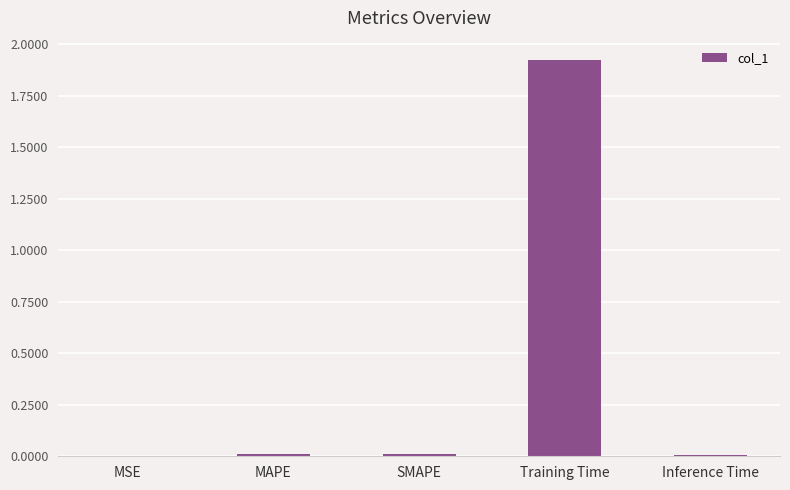

What is the maximum value shown in the chart?

1.9